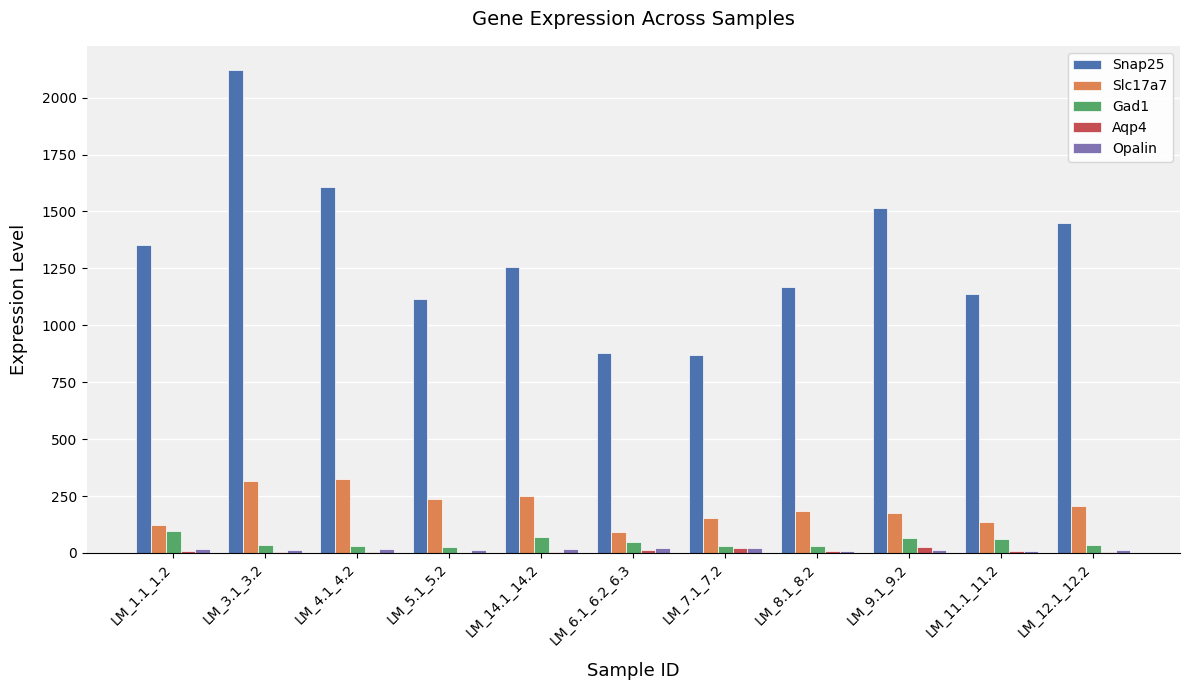

Which series has the largest range (max minus min)?

Snap25